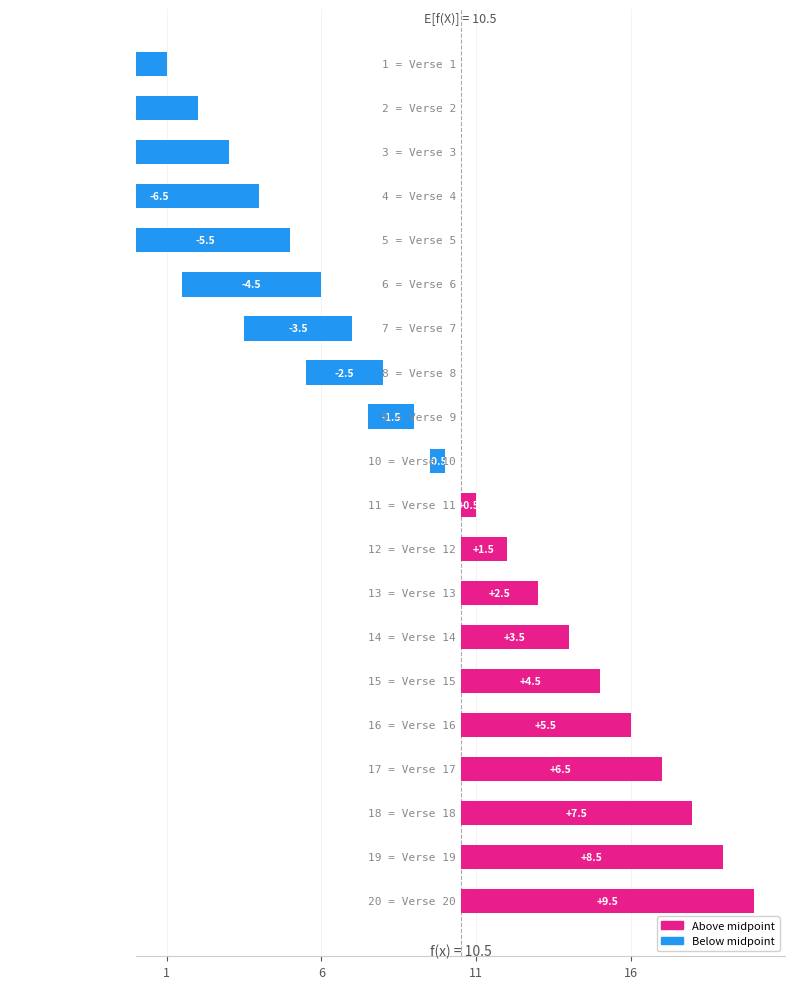

How many values are above zero?

10